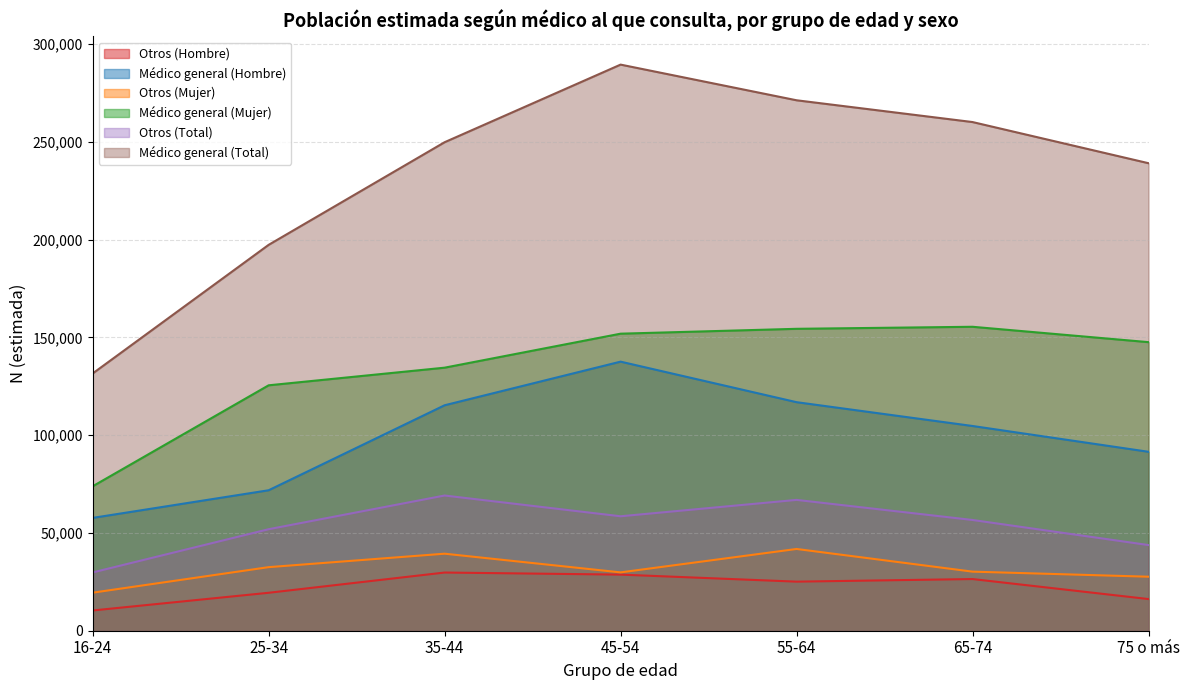

Is it true that Médico general (Total) equals 289581 at 45-54?

True